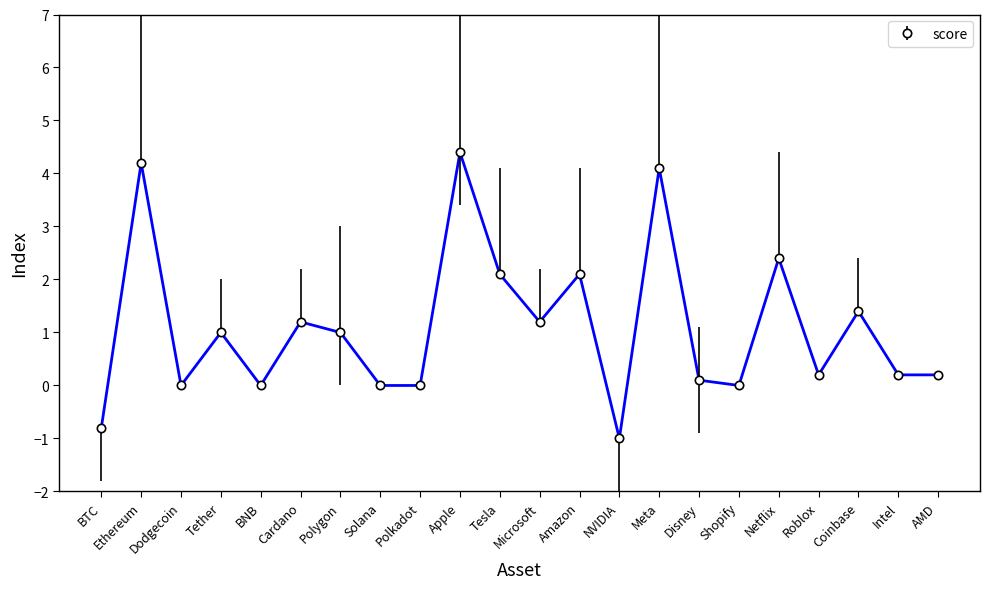

How many points are higher than both their immediate neighbors (excluding endpoints)?

8